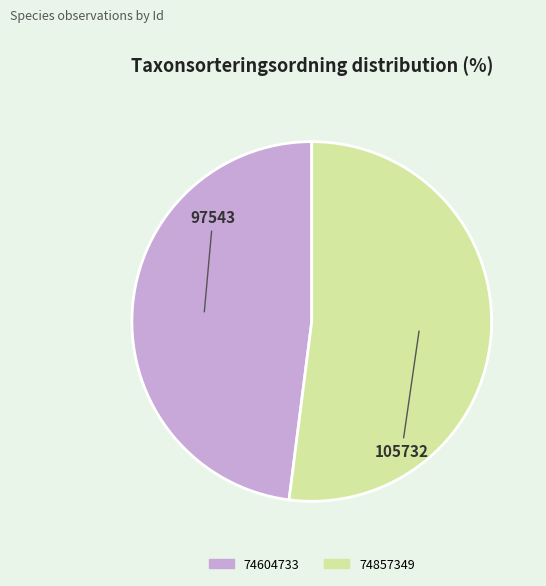

What is the ratio of the value at 105732 to the value at 97543?

1.1